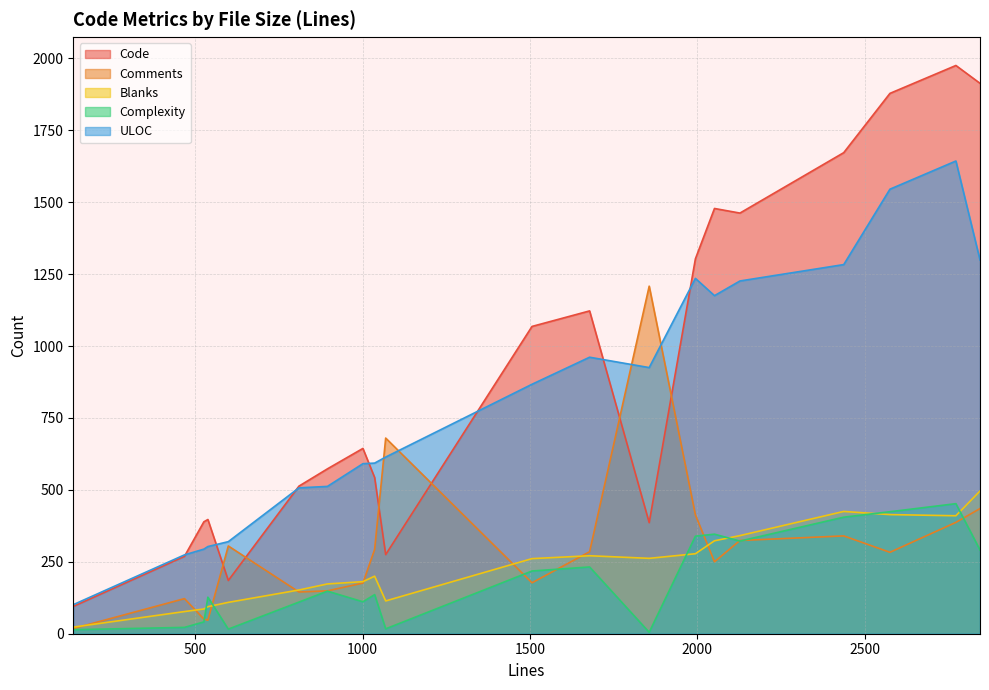

List the labels in order of ULOC value, largest first.

9, 15, 14, 16, 18, 7, 6, 3, 13, 5, 11, 19, 17, 2, 1, 4, 0, 8, 10, 12